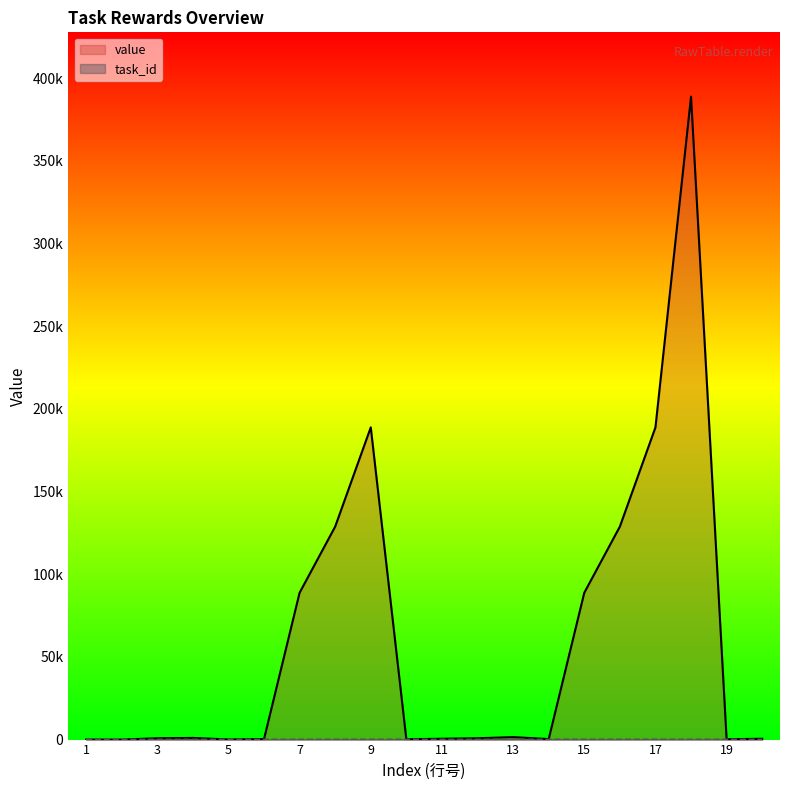

Rank the series by their maximum value, from lowest to highest.

task_id, value